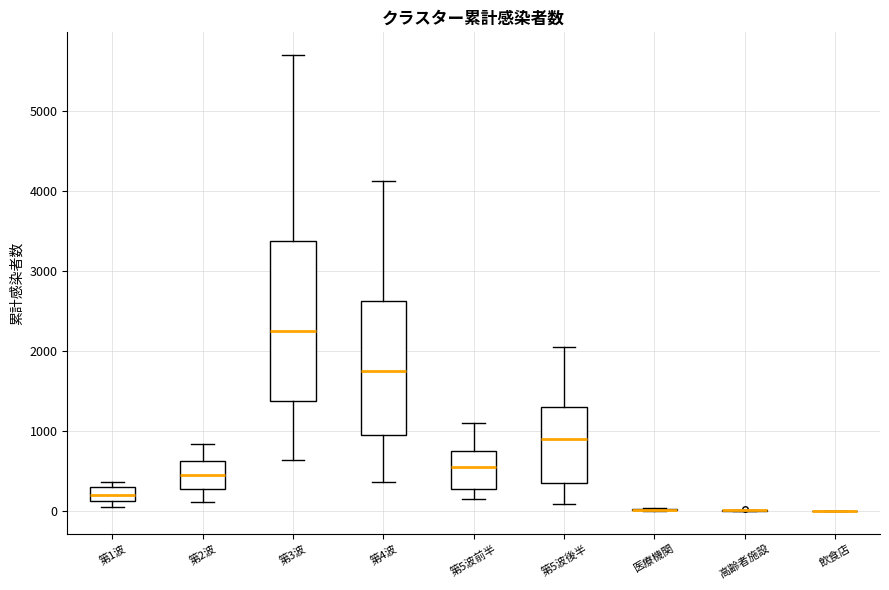

Reading left to right, read every box against the y-axis: the position of its median line, the range the box covers, and the ends of its whiskers. The values are not printed on the chart, so give them approximately, as read against the axis.

第1波: median 200, box 100 to 300, whiskers 0 to 400
第2波: median 500, box 300 to 600, whiskers 100 to 800
第3波: median 2300, box 1400 to 3400, whiskers 600 to 5700
第4波: median 1800, box 1000 to 2600, whiskers 400 to 4100
第5波前半: median 600, box 300 to 800, whiskers 200 to 1100
第5波後半: median 900, box 400 to 1300, whiskers 100 to 2100
医療機関: box collapsed to a line at 0, whiskers 0 to 0
高齢者施設: box collapsed to a line at 0, whiskers 0 to 0
飲食店: box collapsed to a line at 0, whiskers 0 to 0